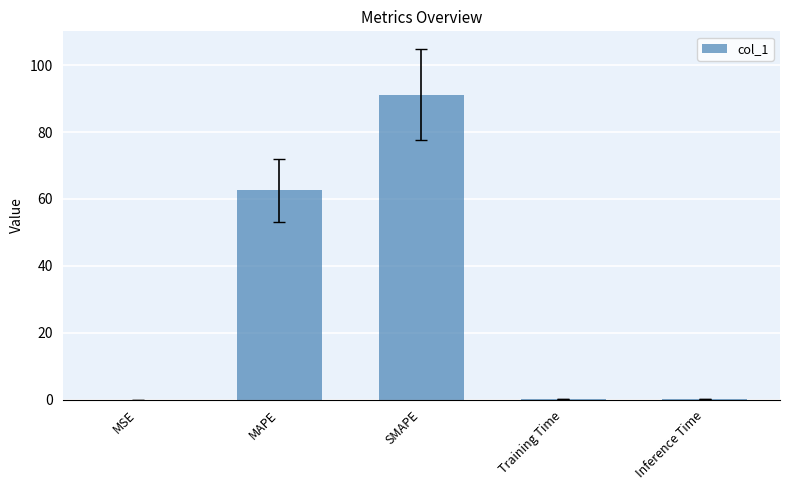

What is the sum of all values?

154.0